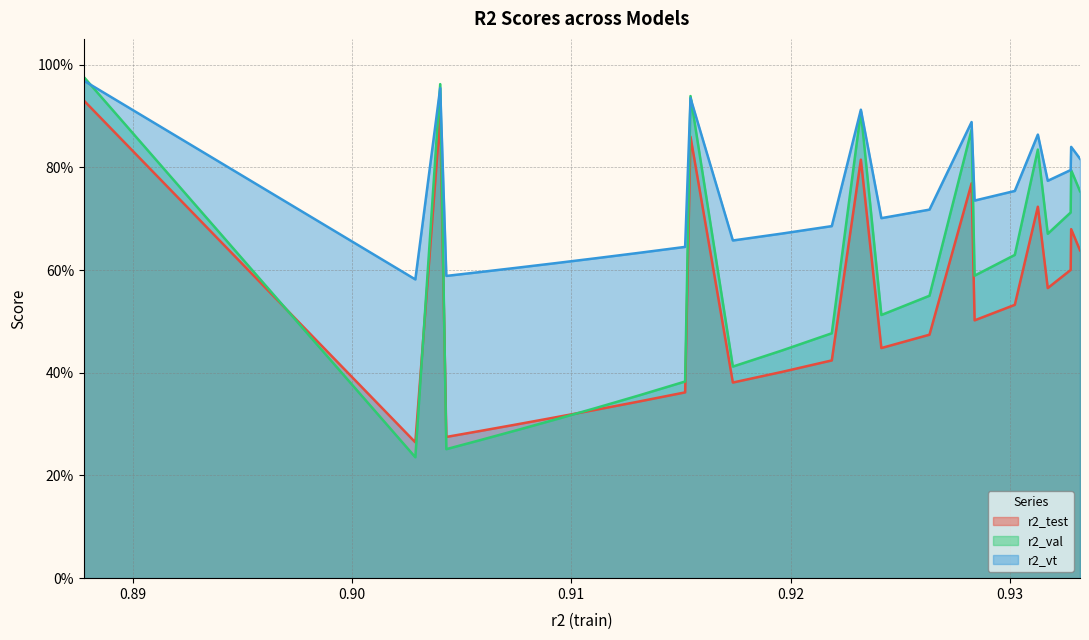

Which series has the largest range (max minus min)?

r2_val